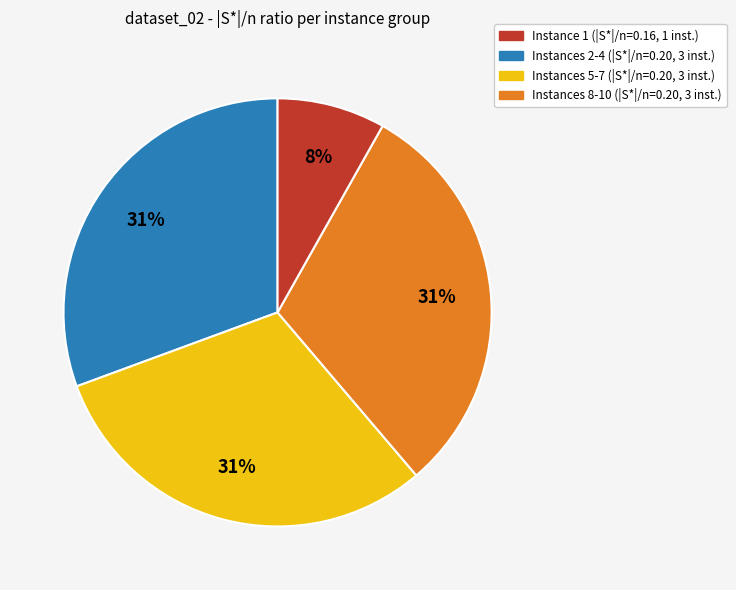

To the nearest percent, what is the average slice percentage?

25%